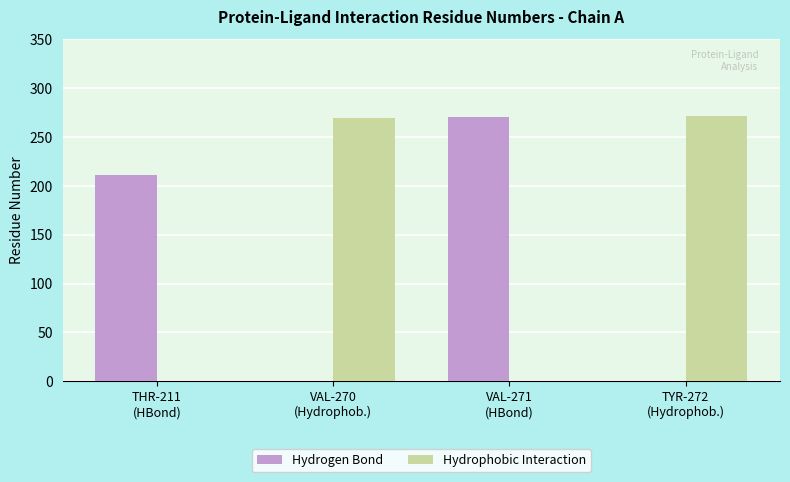

What is the sum of all Hydrophobic Interaction values?

542